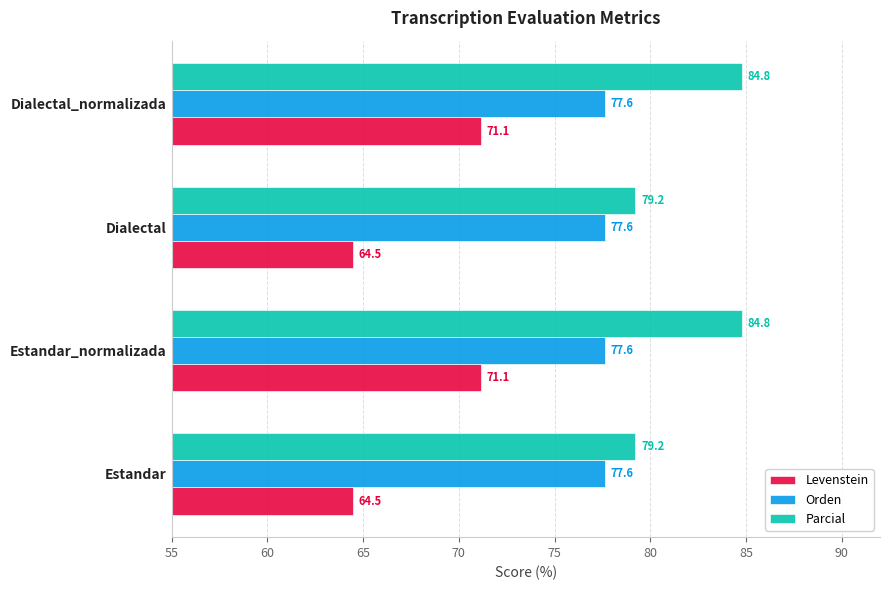

What is the approximate value of Levenstein at Estandar_normalizada?

71.1